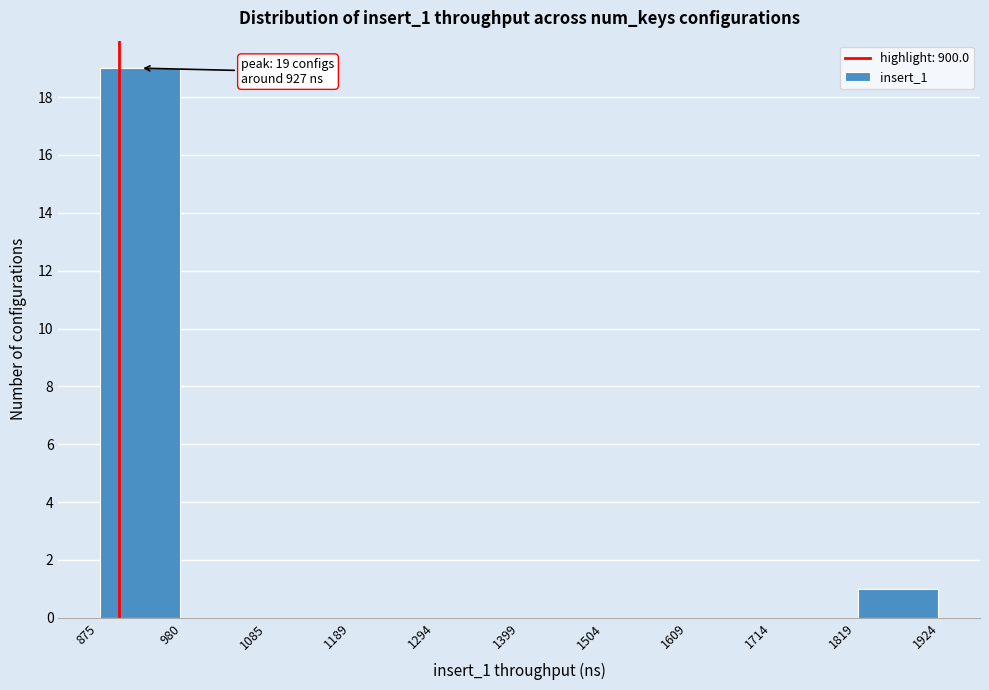

Over which range of the x-axis is the bar tallest?

875 to 980